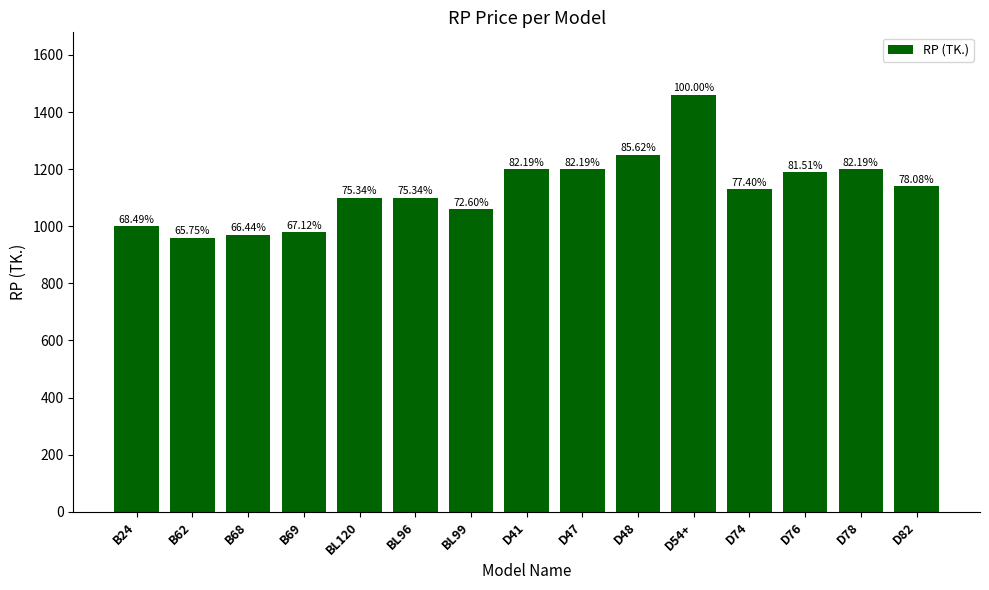

Between B62 and B69, which is larger?

B69